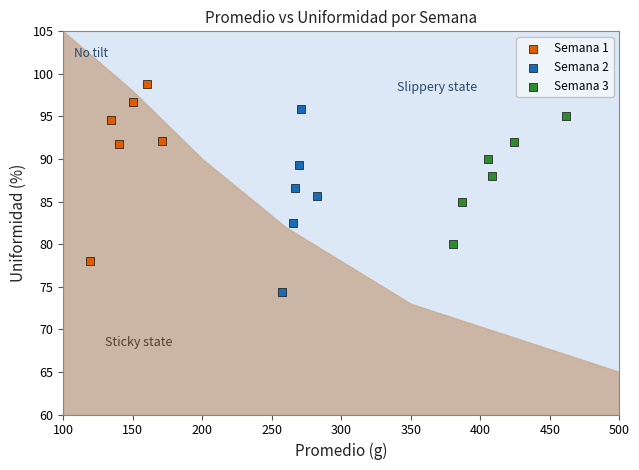

Which series has the widest spread of Y values?

Semana 2